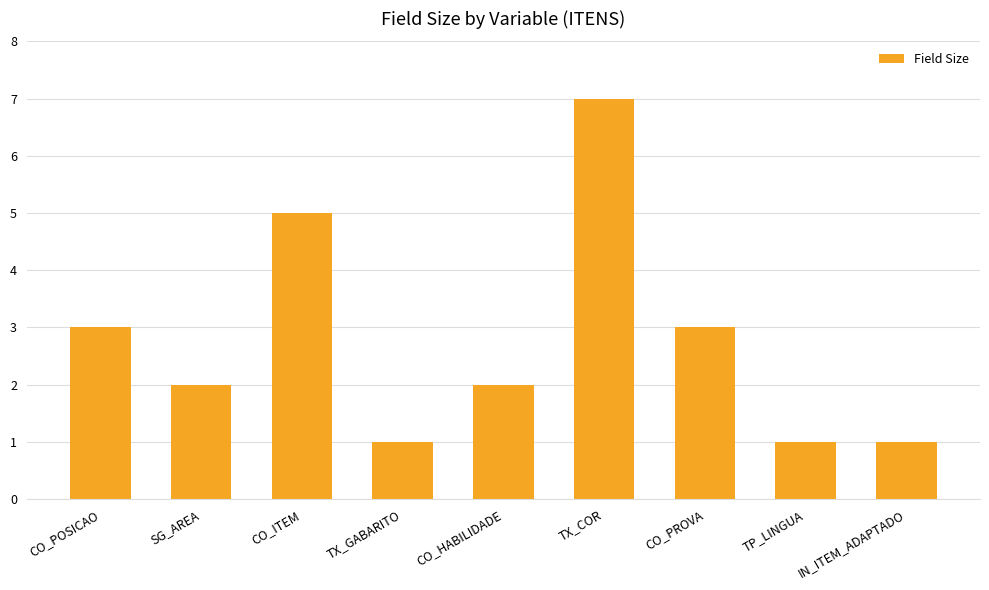

Read the value at CO_ITEM.

5